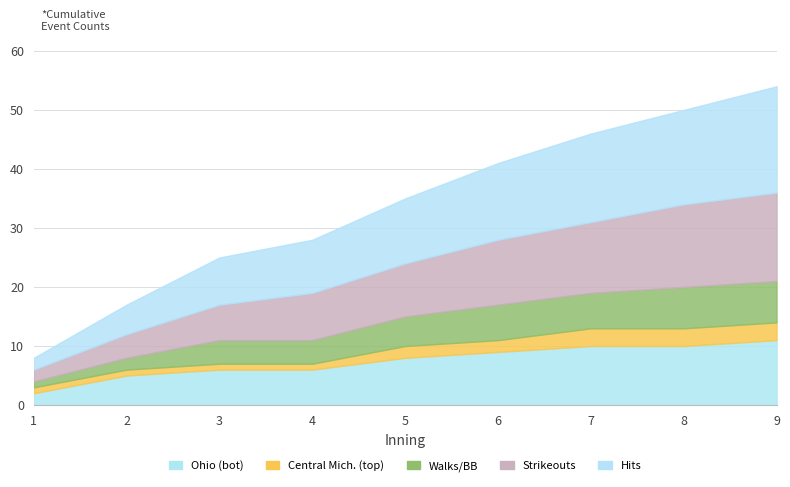

Reading left to right, extract all data points from this chart.

Ohio (bot): 2	3	1	0	2	1	1	0	1
Central Mich. (top): 1	0	0	0	1	0	1	0	0
Walks/BB: 1	1	2	0	1	1	0	1	0
Strikeouts: 2	2	2	2	1	2	1	2	1
Hits: 2	3	3	1	2	2	2	1	2